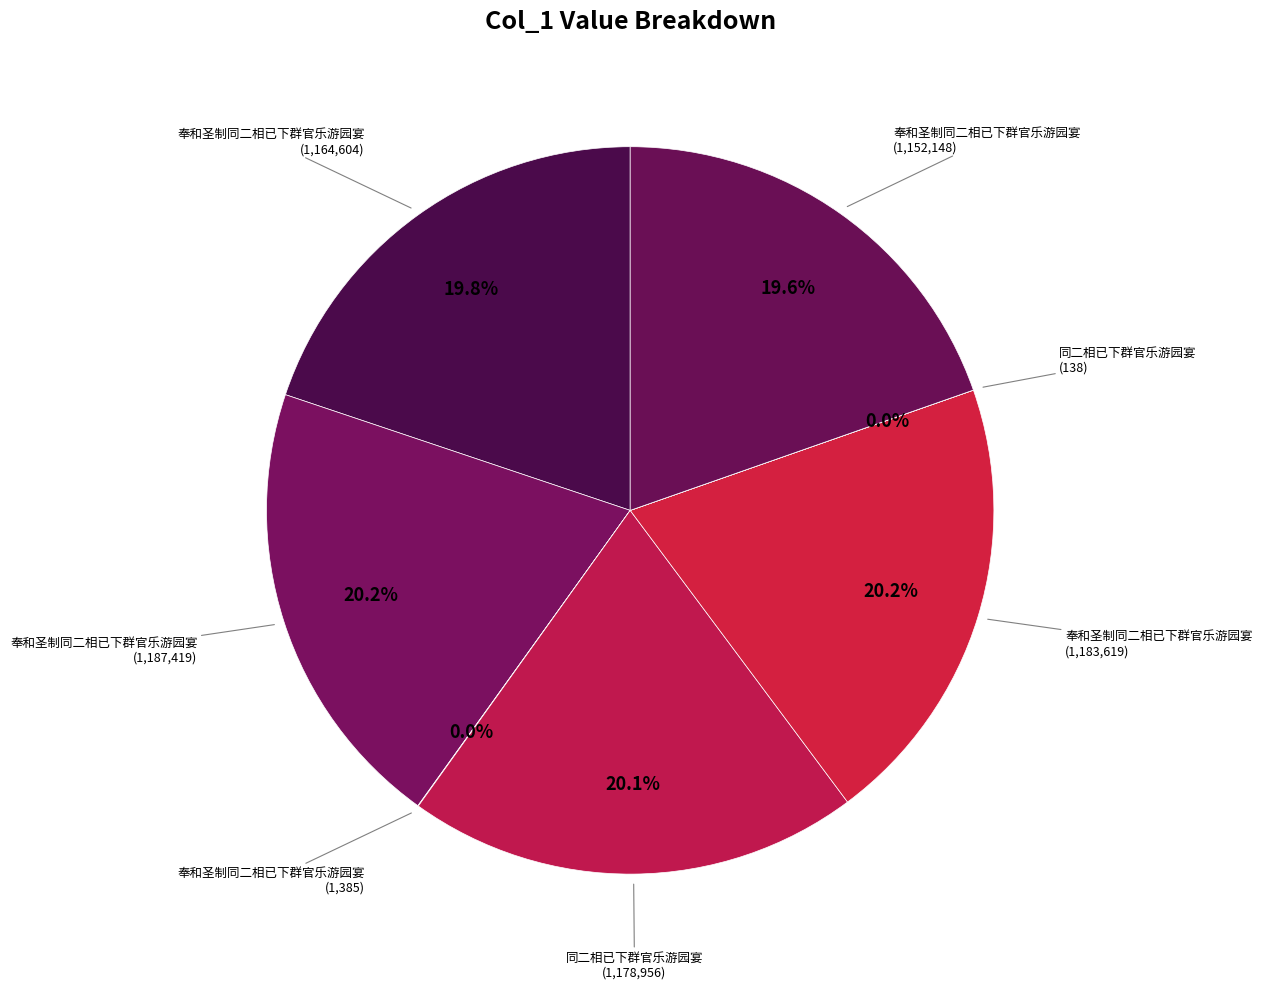

To the nearest percent, what is the difference between the largest and smallest slice percentages?

20%